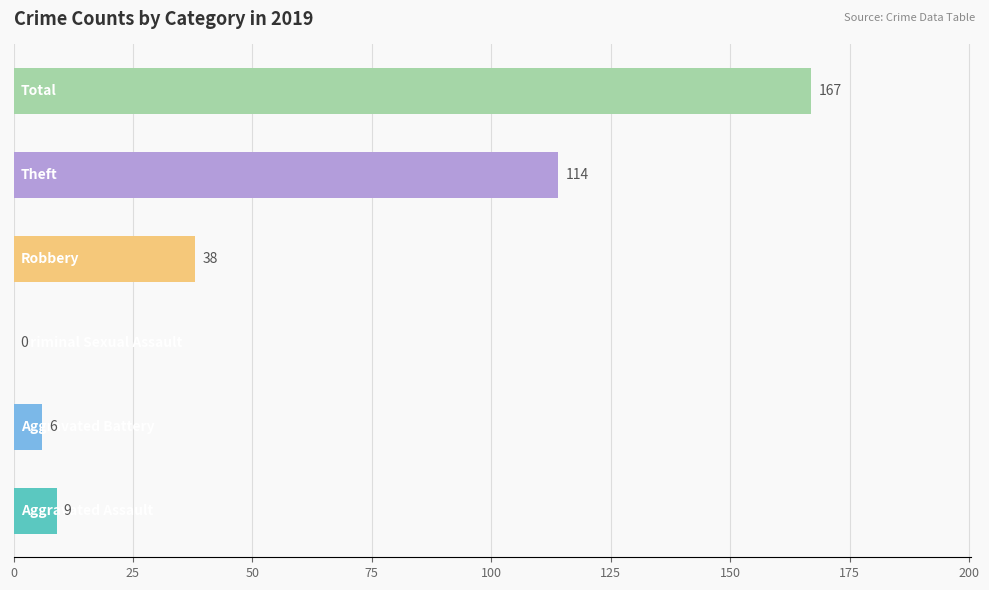

The value of Criminal Sexual Assault at 2022 is 0. True or false?

True